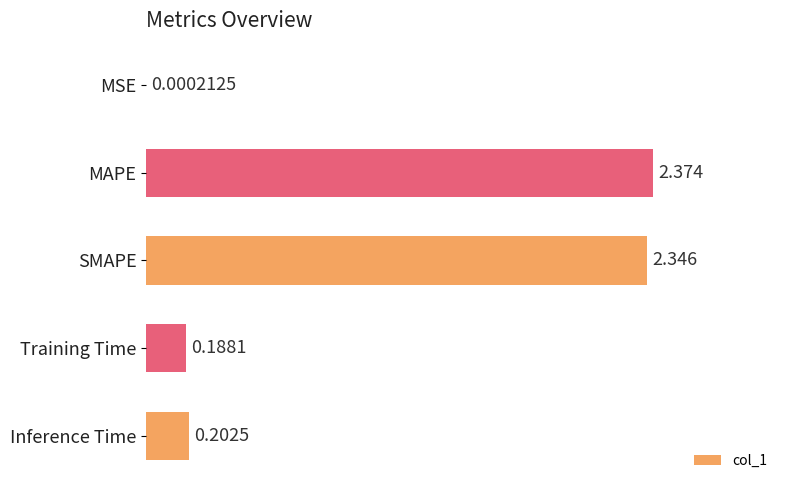

Which category has the highest value across all series?

MAPE